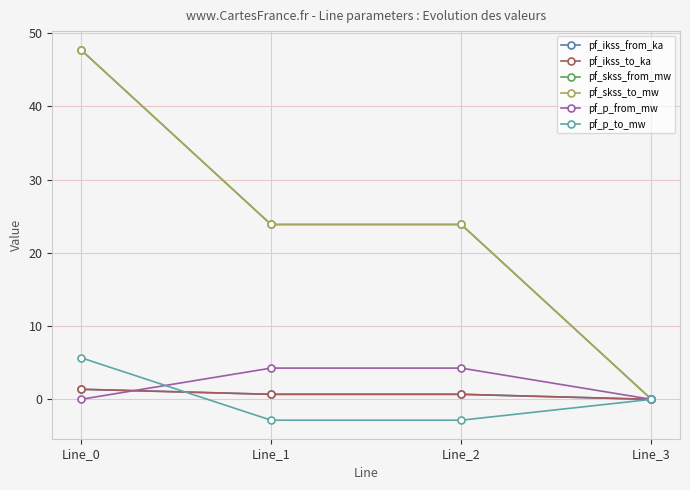

True or false: pf_skss_to_mw and pf_p_to_mw cross at least once.

False